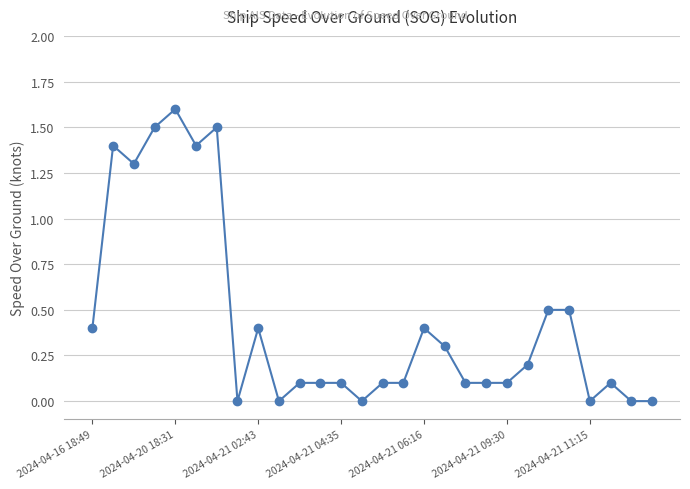

What is the maximum value shown in the chart?

1.6